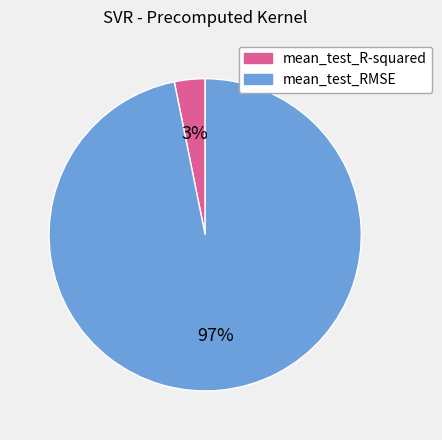

True or false: mean_test_R-squared accounts for 13% of the total.

False